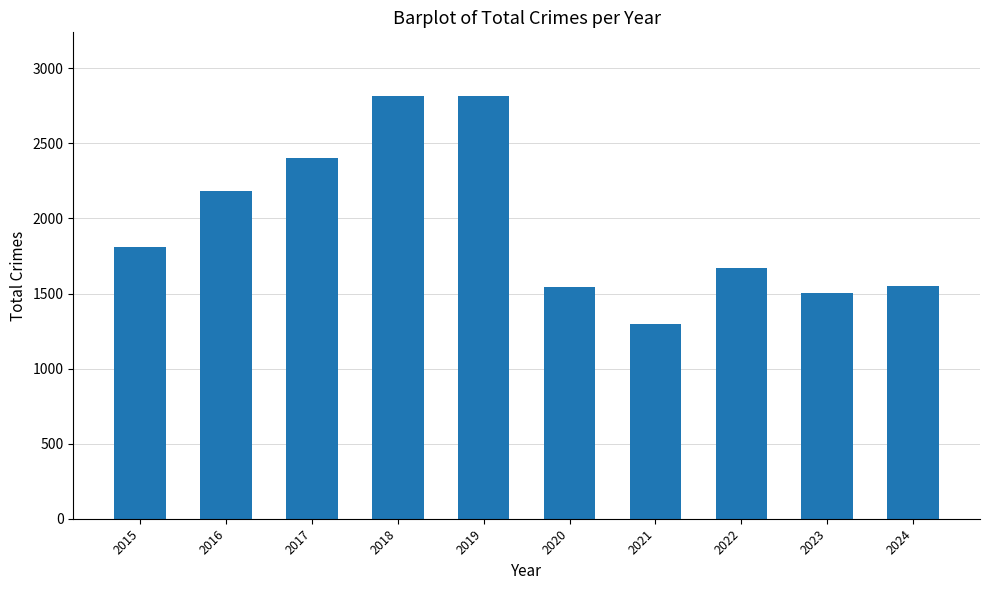

Approximately how many times larger is the value at 2017 compared to 2015?

1.3